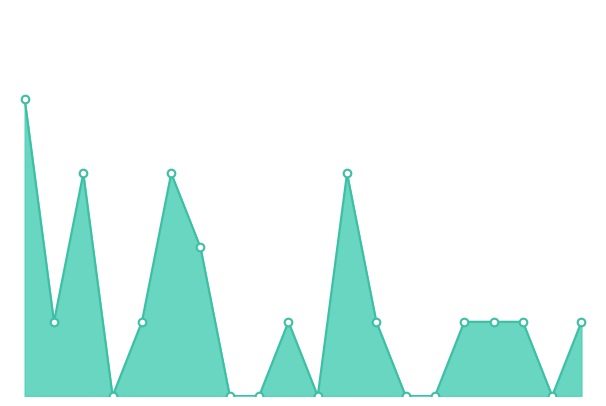

Does the chart have visible grid lines?

No